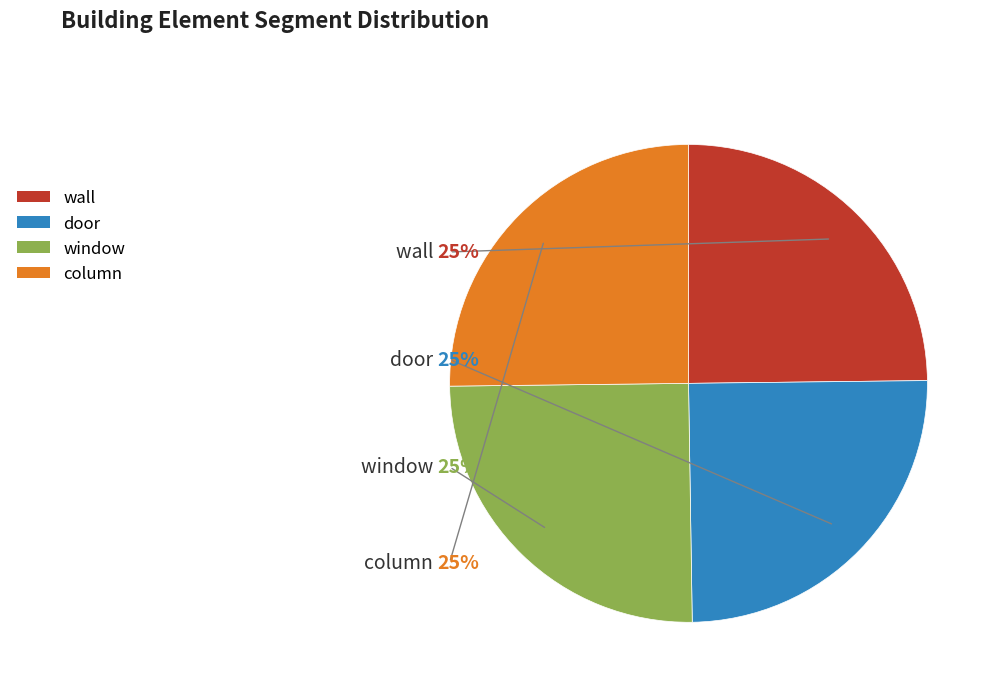

What is the ratio of the value at window to the value at column?

1.0